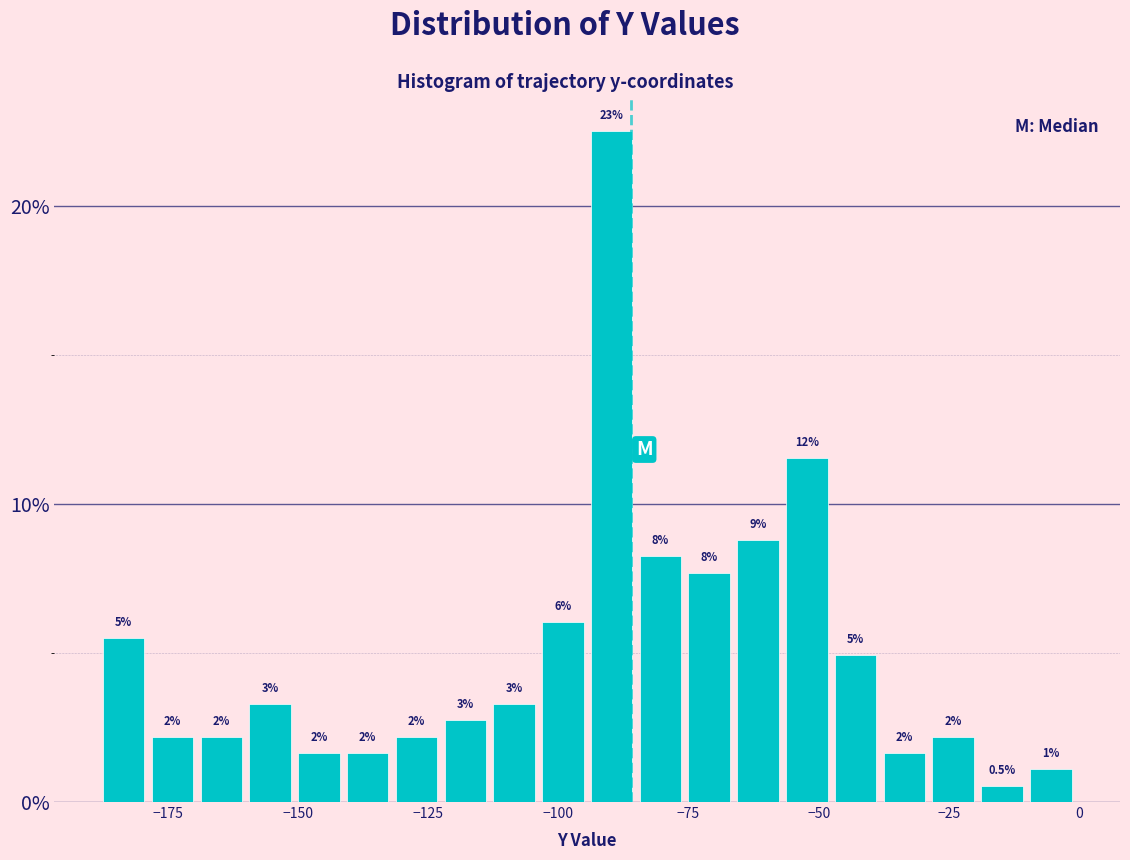

Read against the x-axis, roughly where is the centre of the tallest bar?

-90